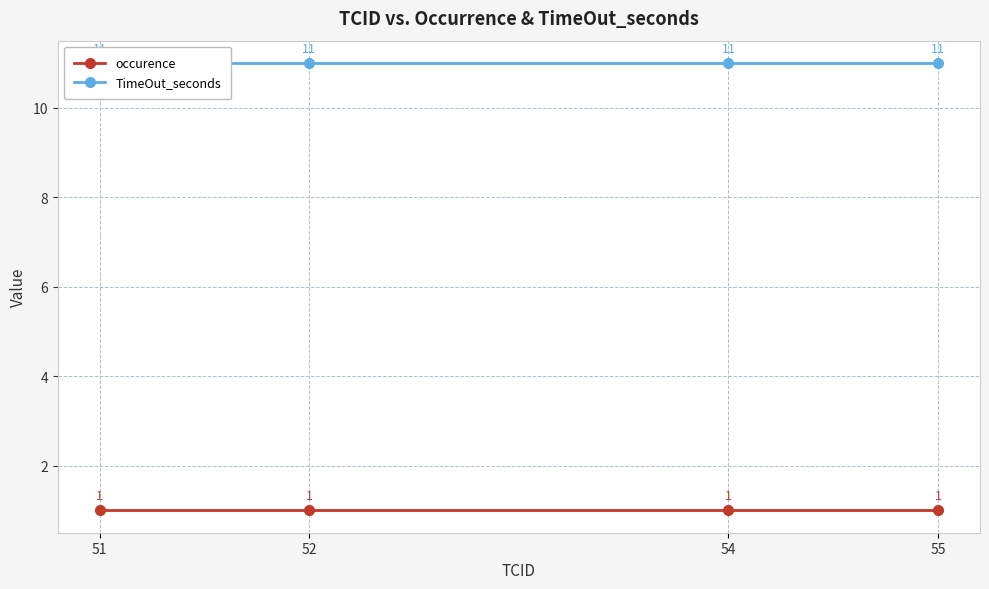

Is the value of occurence at 54 greater than the value of TimeOut_seconds at 54?

No